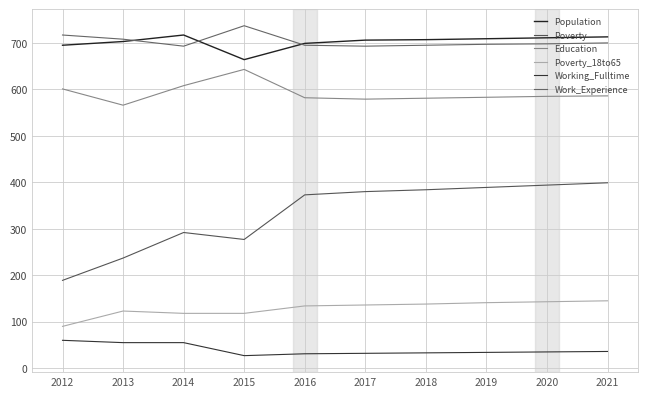

What is the difference between the second highest and minimum values in the Working_Fulltime series?

28